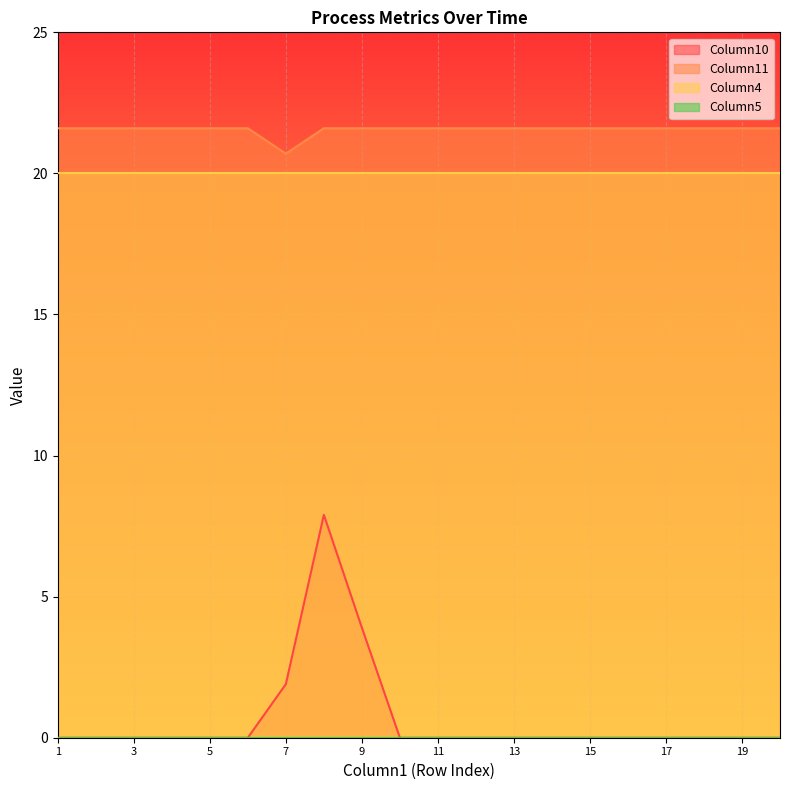

Which series has the largest total across all categories?

Column11